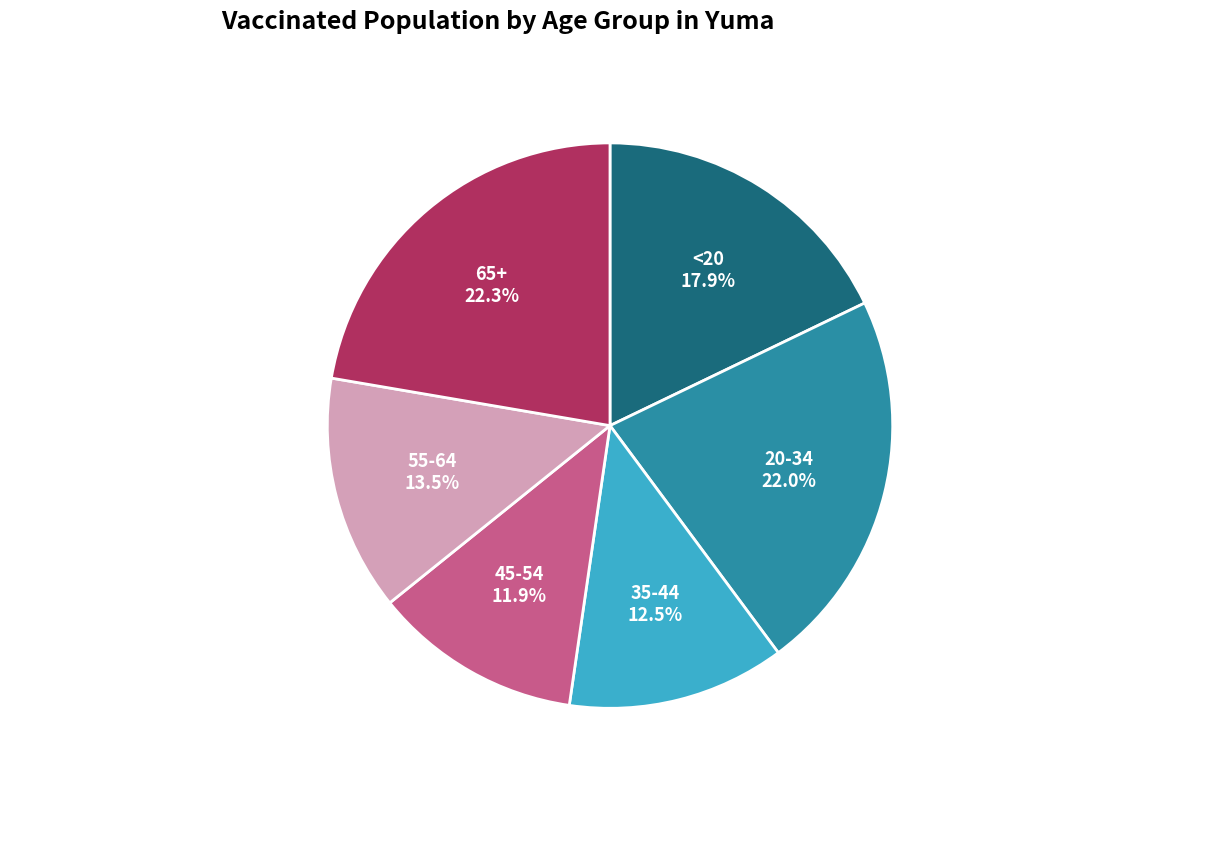

Is there a majority slice in this chart?

No